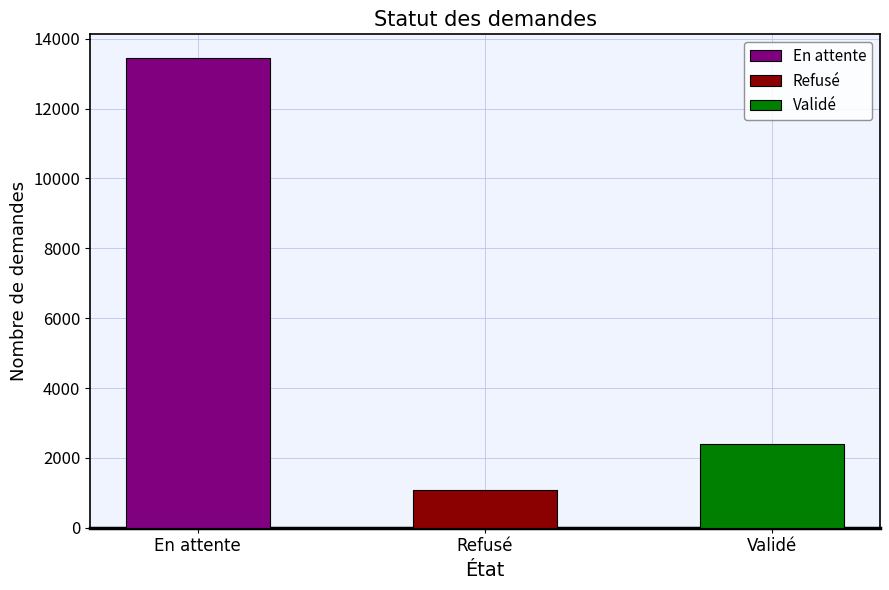

What is the label of the 2nd bar from the right?

Refusé